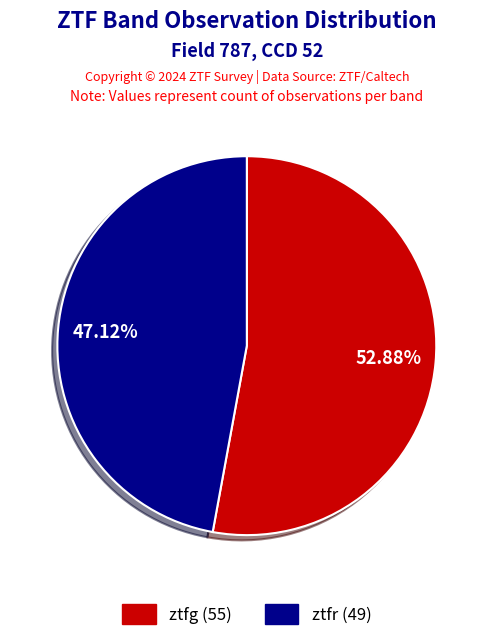

Rank the categories by value from lowest to highest.

ztfr, ztfg